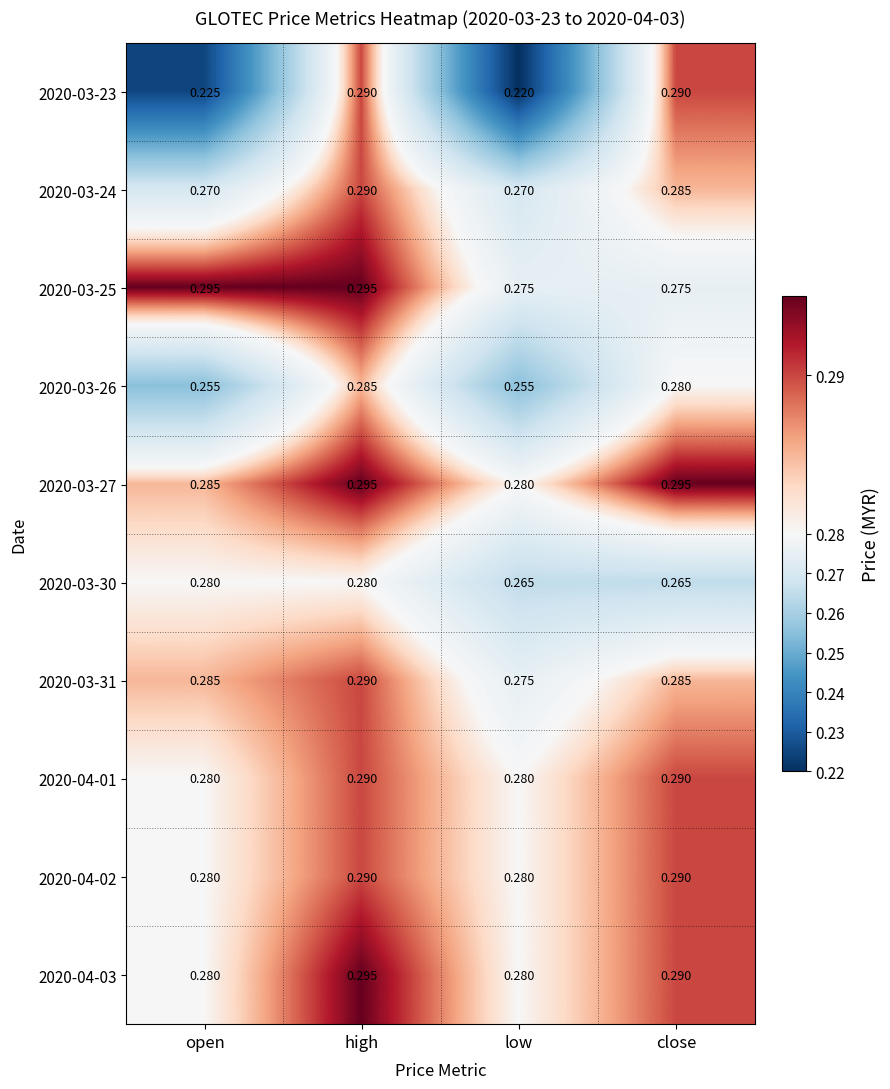

What is the total value across all series at high?

2.9